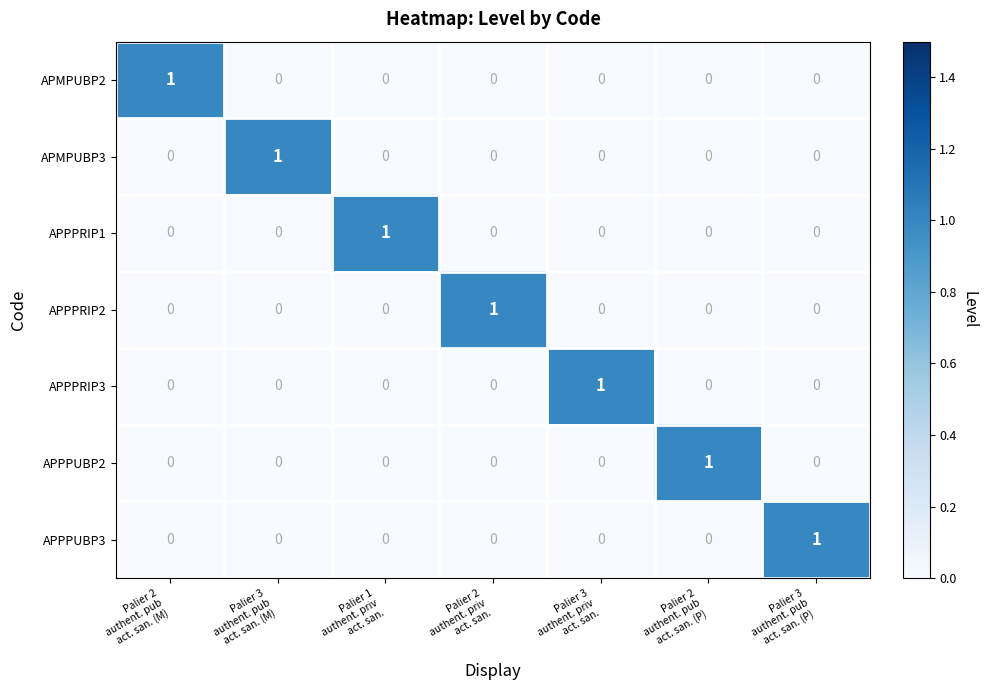

At how many categories does at least one series exceed 0?

7